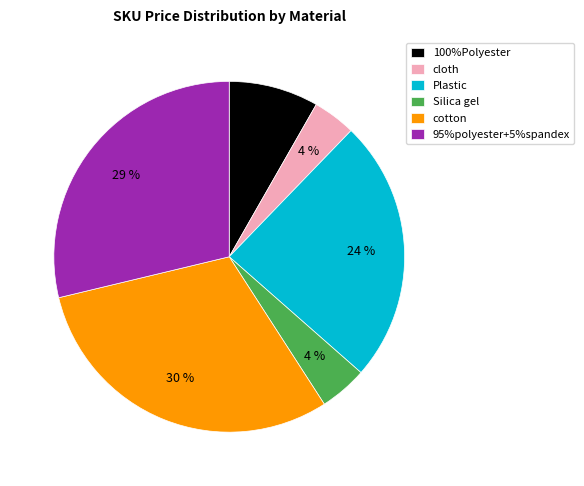

Which category has the biggest portion of the pie?

cotton